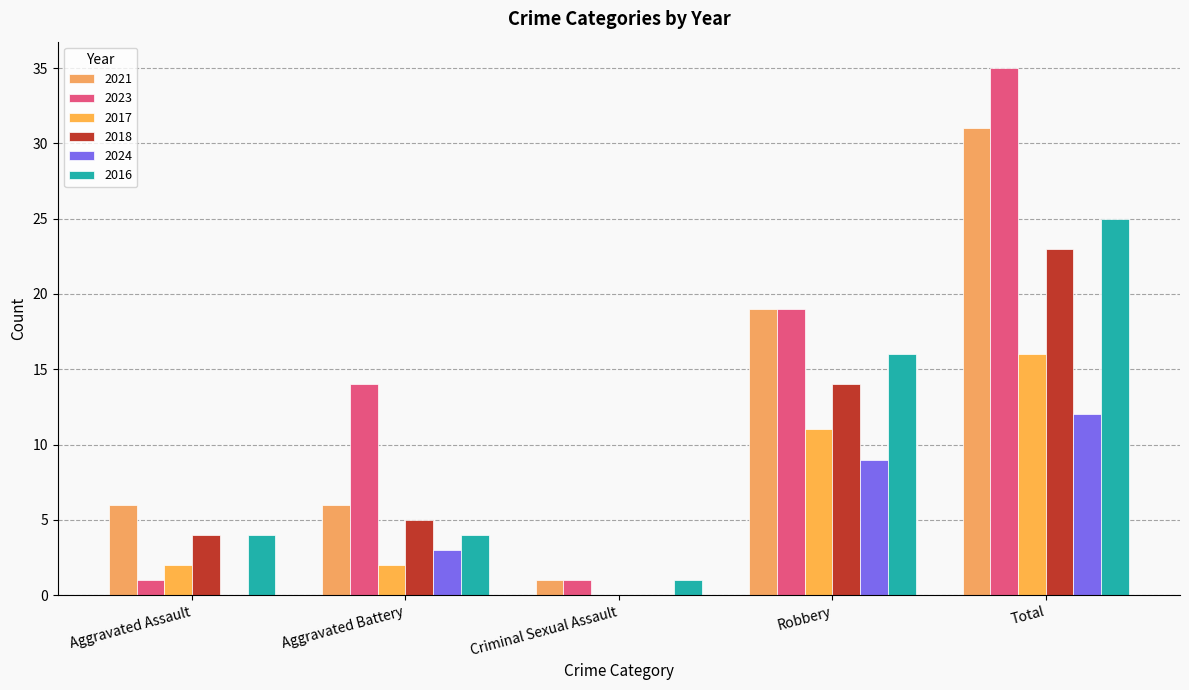

Are the bars grouped side by side (vs. stacked)?

Yes